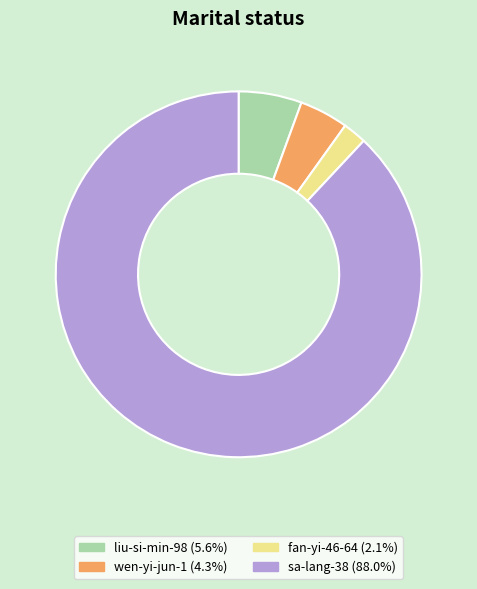

Do wen-yi-jun-1 and sa-lang-38 together represent more than half of the pie?

Yes